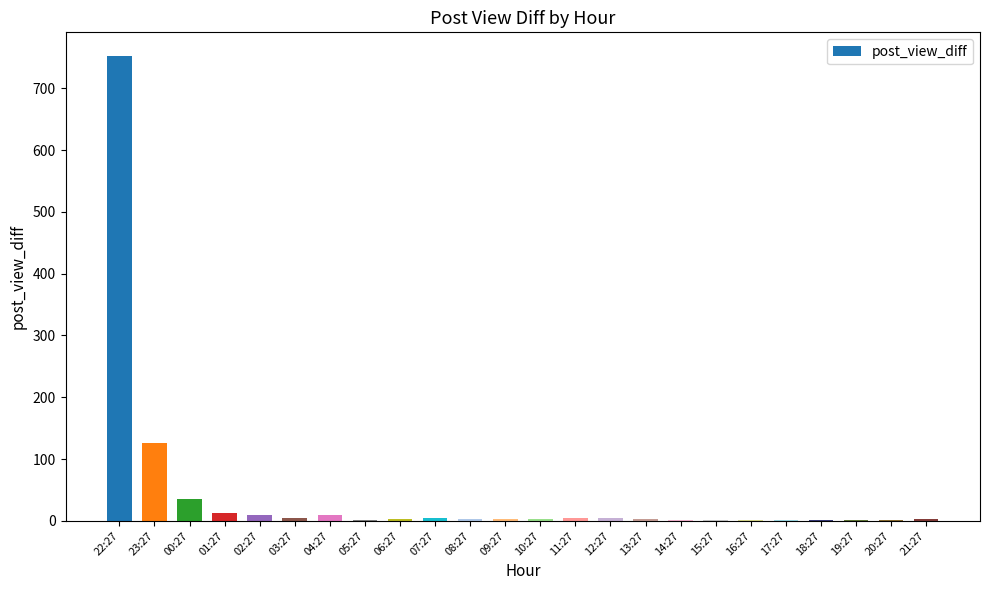

Which label corresponds to the largest value in the chart?

22:27